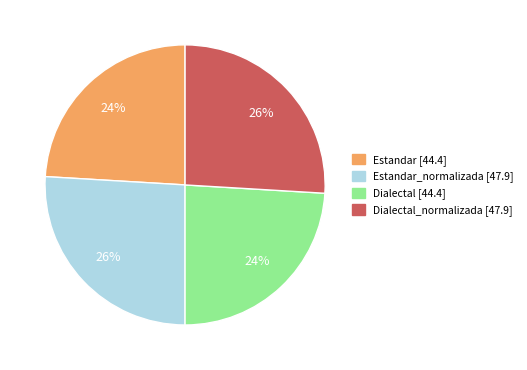

To the nearest percent, what is the difference between the largest and smallest slice percentages?

2%